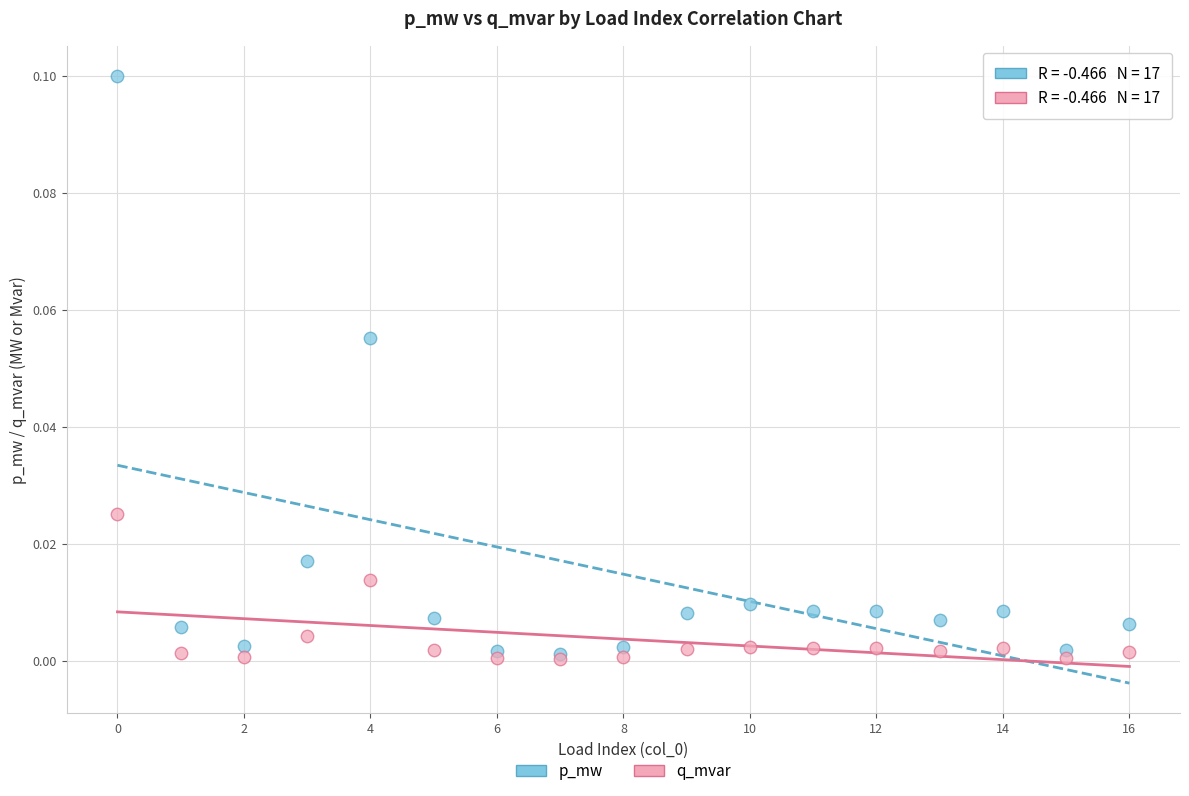

What are all the series names shown in the legend?

p_mw, q_mvar